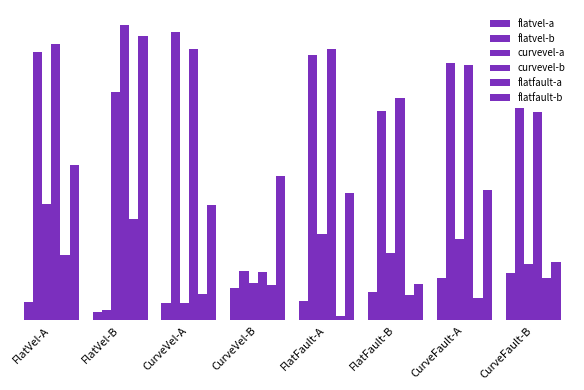

Does the chart contain stacked bars?

No